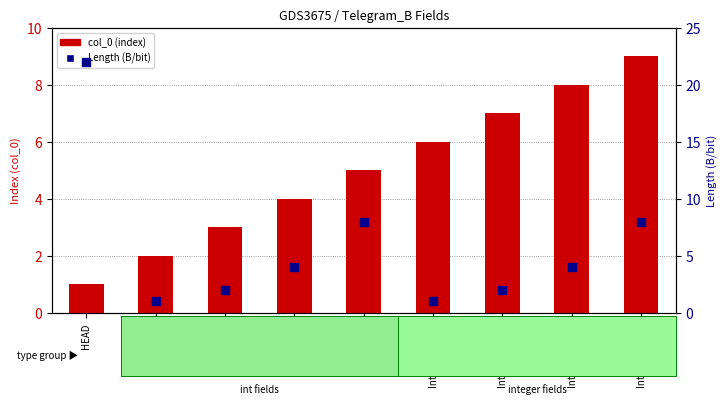

At which category is the sum across all series the highest?

HEAD